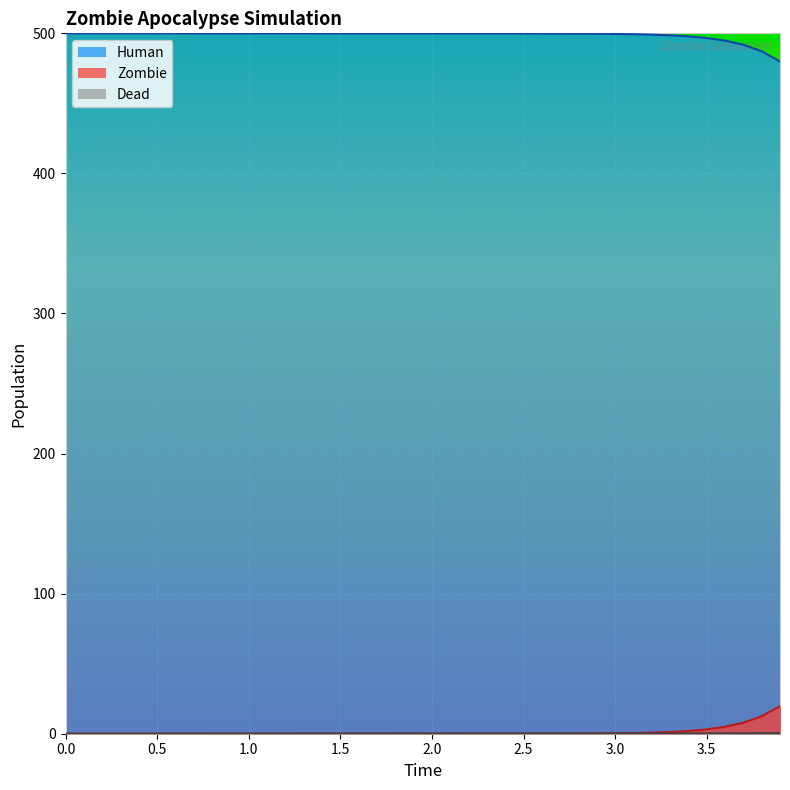

How many lines are shown in the chart?

3